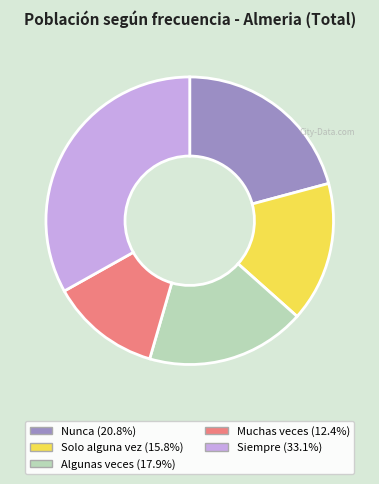

True or false: Solo alguna vez accounts for 23% of the total.

False